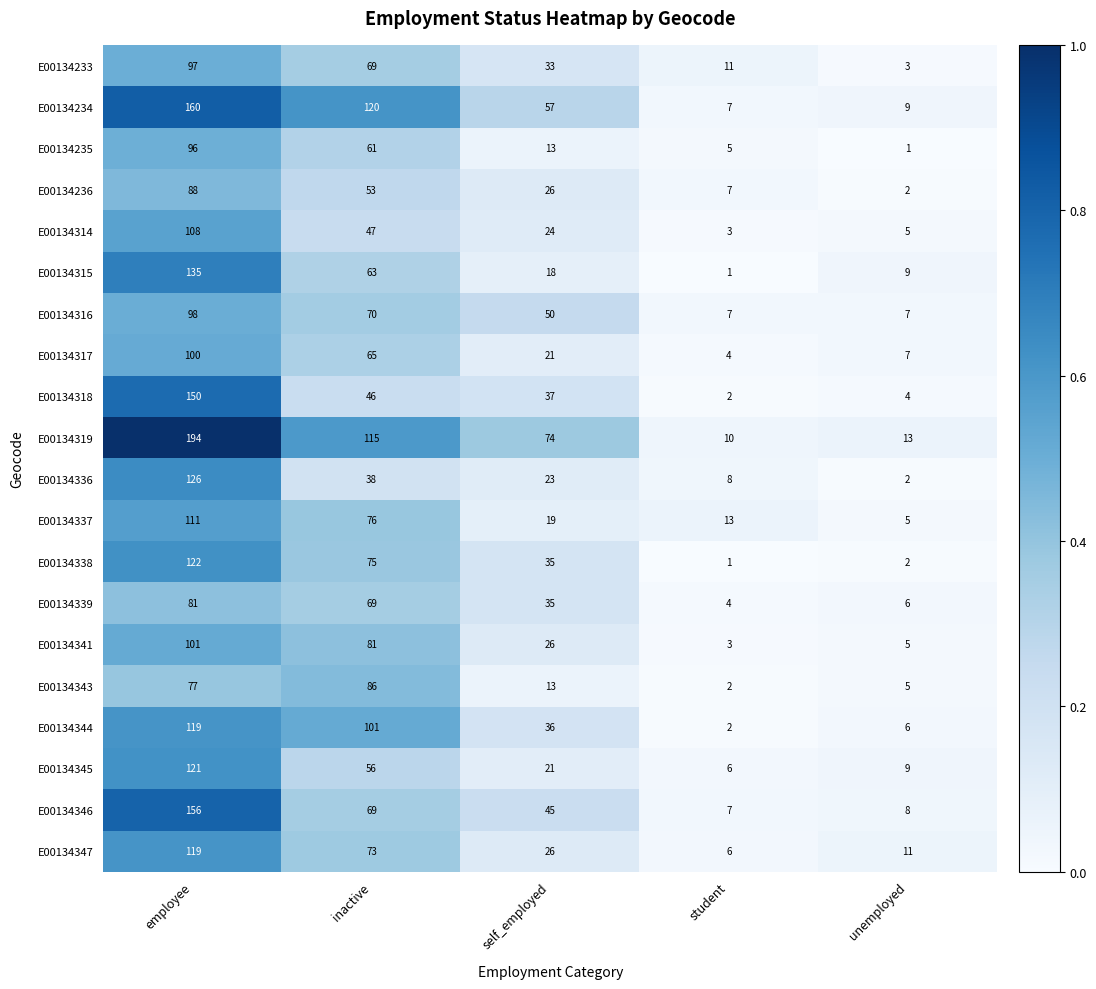

Is it true that E00134346 equals 16 at self_employed?

False